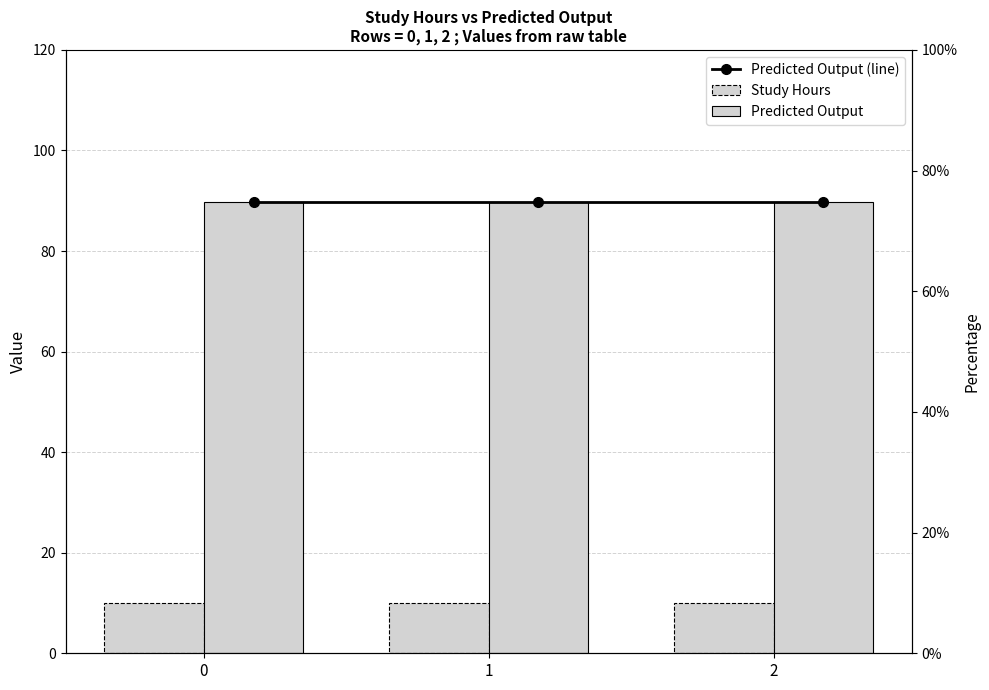

What is the total value across all series at 2?

189.6